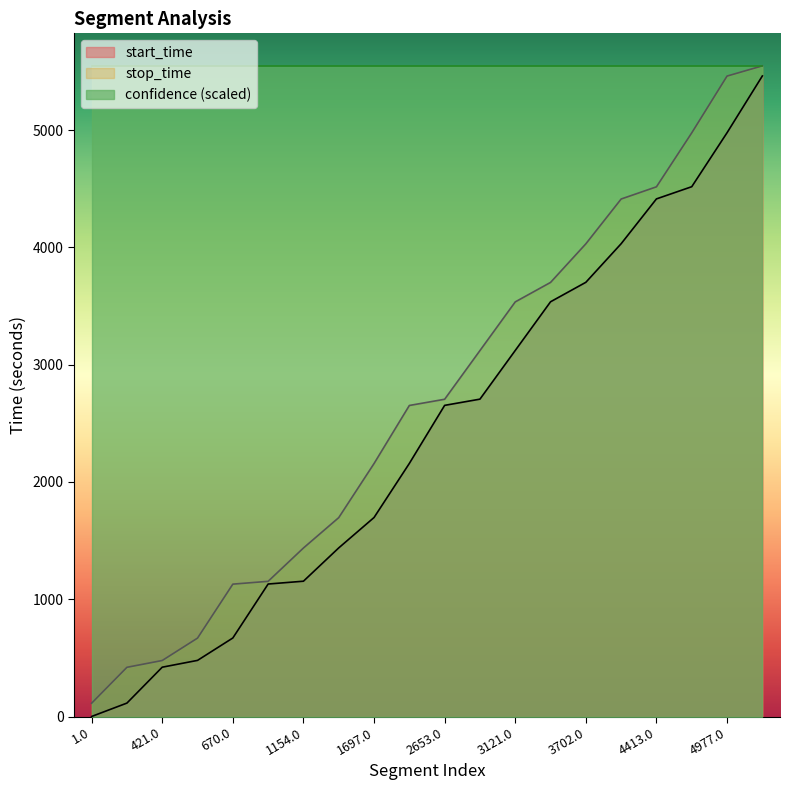

Reading left to right, extract all data points from this chart.

start_time: 1.0=1	115.0=115	421.0=421	479.0=479	670.0=670	1130.0=1130	1154.0=1154	1438.0=1438	1697.0=1697	2158.0=2158	2653.0=2653	2706.0=2706	3121.0=3121	3536.0=3536	3702.0=3702	4031.0=4031	4413.0=4413	4517.0=4517	4977.0=4977	5461.0=5461
stop_time: 1.0=114	115.0=420	421.0=478	479.0=669	670.0=1129	1130.0=1153	1154.0=1437	1438.0=1696	1697.0=2157	2158.0=2652	2653.0=2705	2706.0=3120	3121.0=3535	3536.0=3701	3702.0=4030	4031.0=4412	4413.0=4516	4517.0=4976	4977.0=5460	5461.0=5547